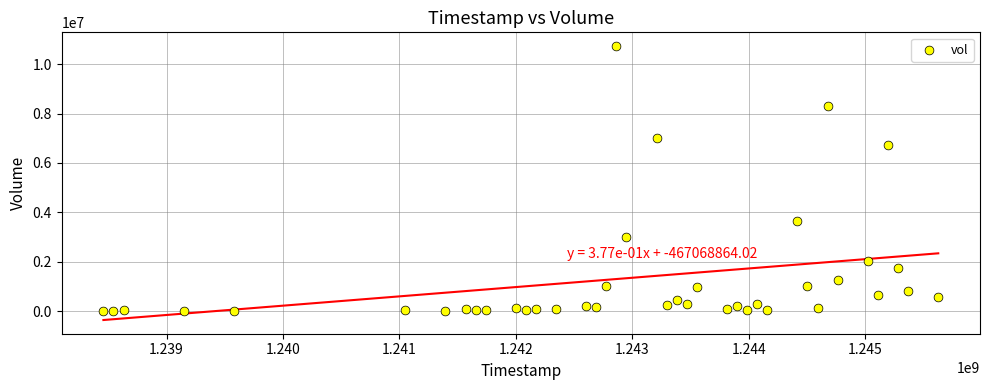

What is the range of X values (max minus min)?

7171200